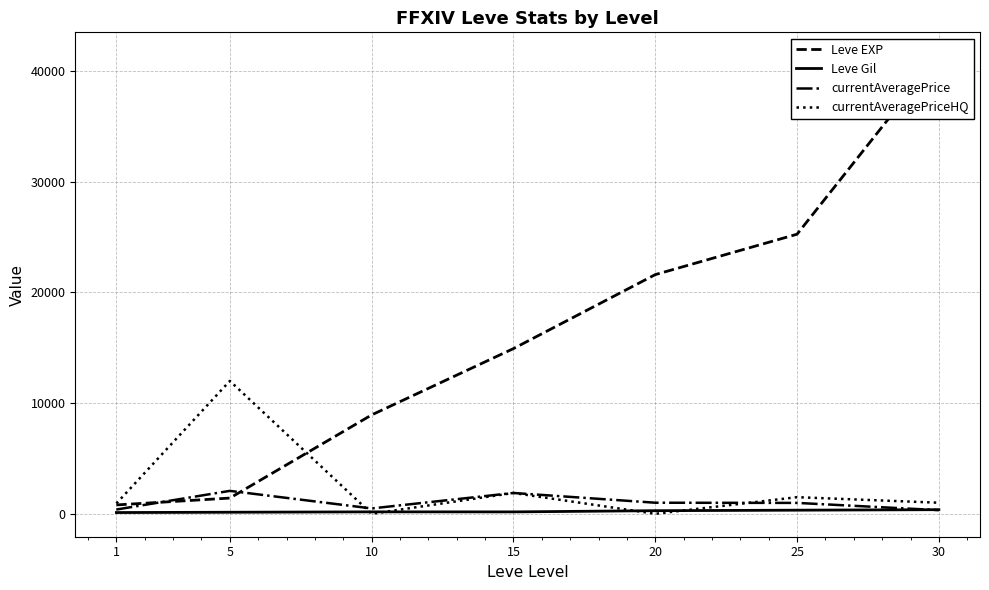

After their last crossing, which series has the higher values: Leve Gil or currentAveragePriceHQ?

currentAveragePriceHQ